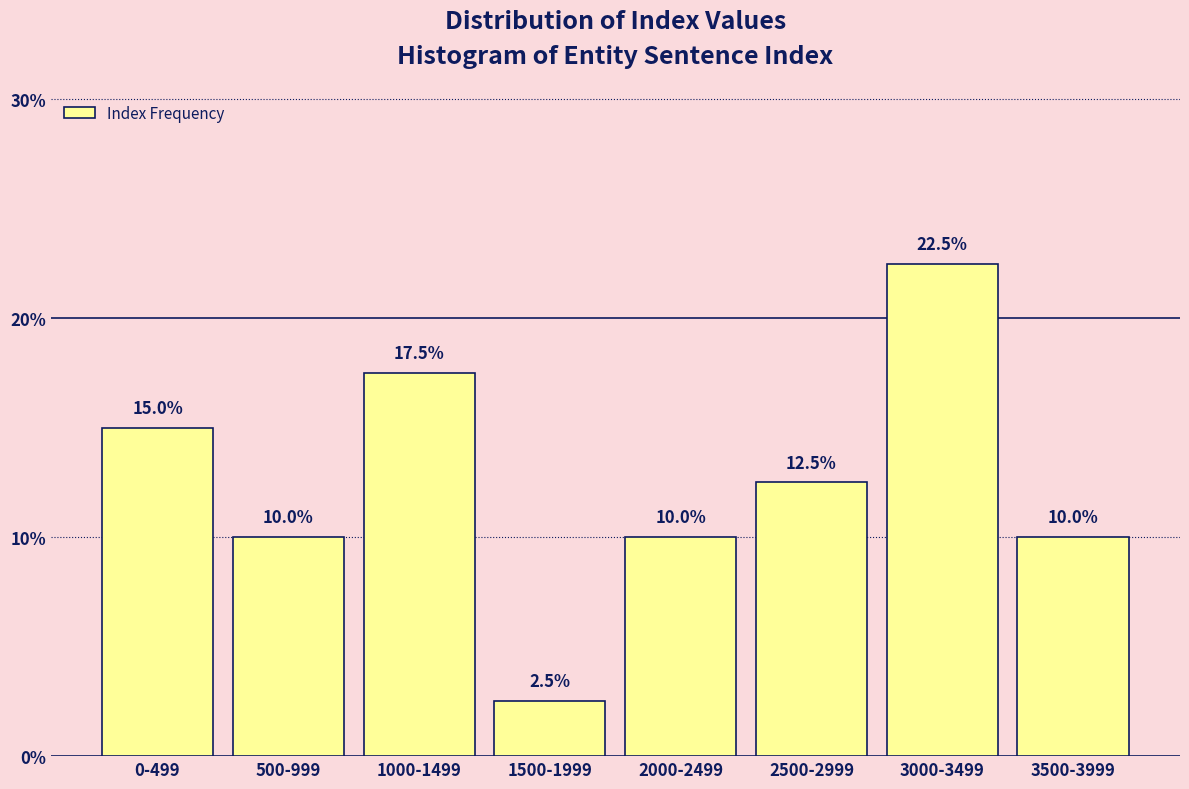

Reading left to right, list all the values displayed in this chart.

0-499=15.0	500-999=10.0	1000-1499=17.5	1500-1999=2.5	2000-2499=10.0	2500-2999=12.5	3000-3499=22.5	3500-3999=10.0